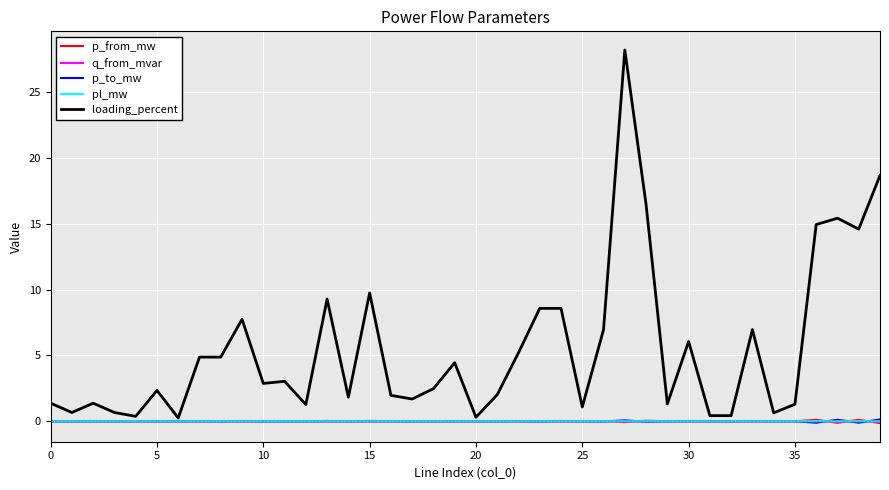

In p_to_mw, how many points are higher than both neighbors (excluding endpoints)?

14